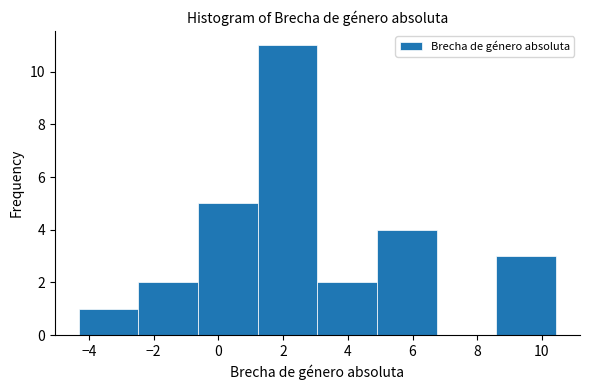

Reading left to right, transcribe this chart: for each bar, give the range it covers on the x-axis and its height. Neither the bar edges nor the heights are printed on the chart, so give them approximately, as read against the axes.

-4.4 to -2.4: 1
-2.4 to -0.6: 2
-0.6 to 1.2: 5
1.2 to 3.0: 11
3.0 to 5.0: 2
5.0 to 6.8: 4
6.8 to 8.6: 0
8.6 to 10.4: 3